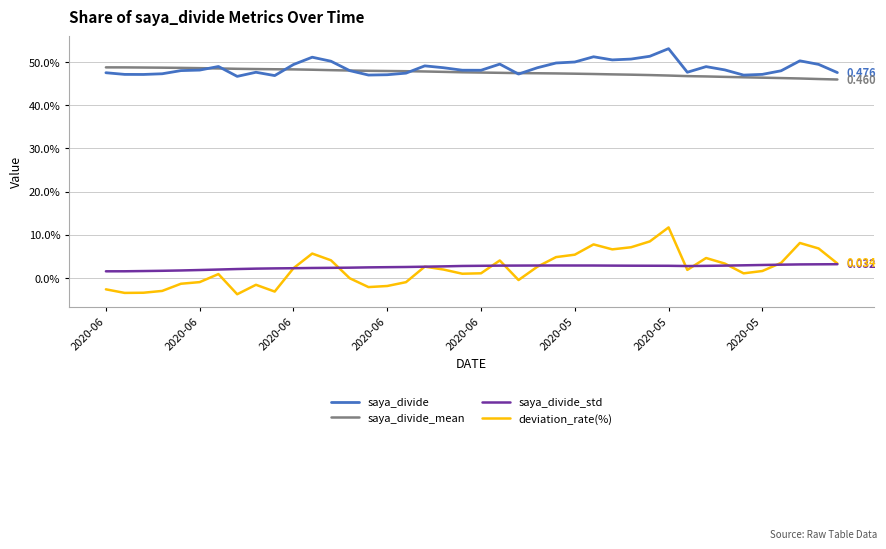

What are all the series names shown in the legend?

saya_divide, saya_divide_mean, saya_divide_std, deviation_rate(%)